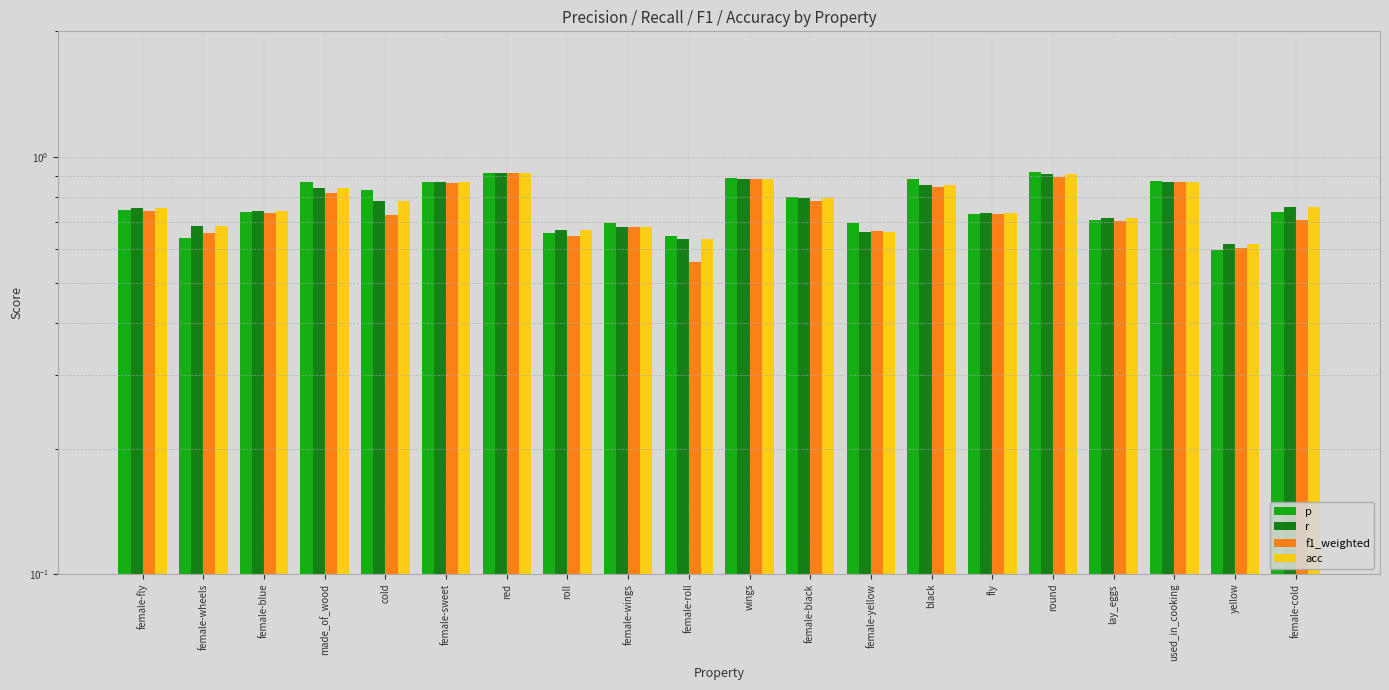

What is the total value across all series at yellow?

2.4